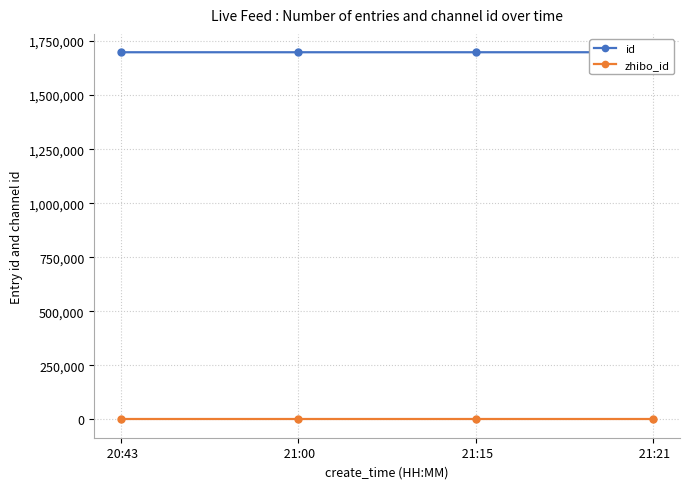

True or false: id and zhibo_id intersect in this chart.

False